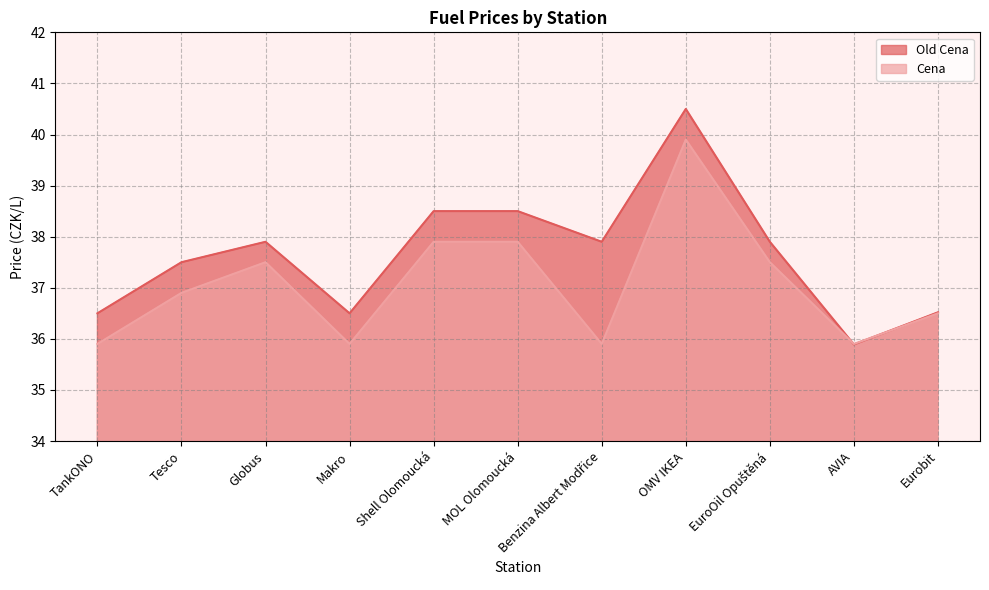

How many times do Old Cena and Cena cross each other?

2